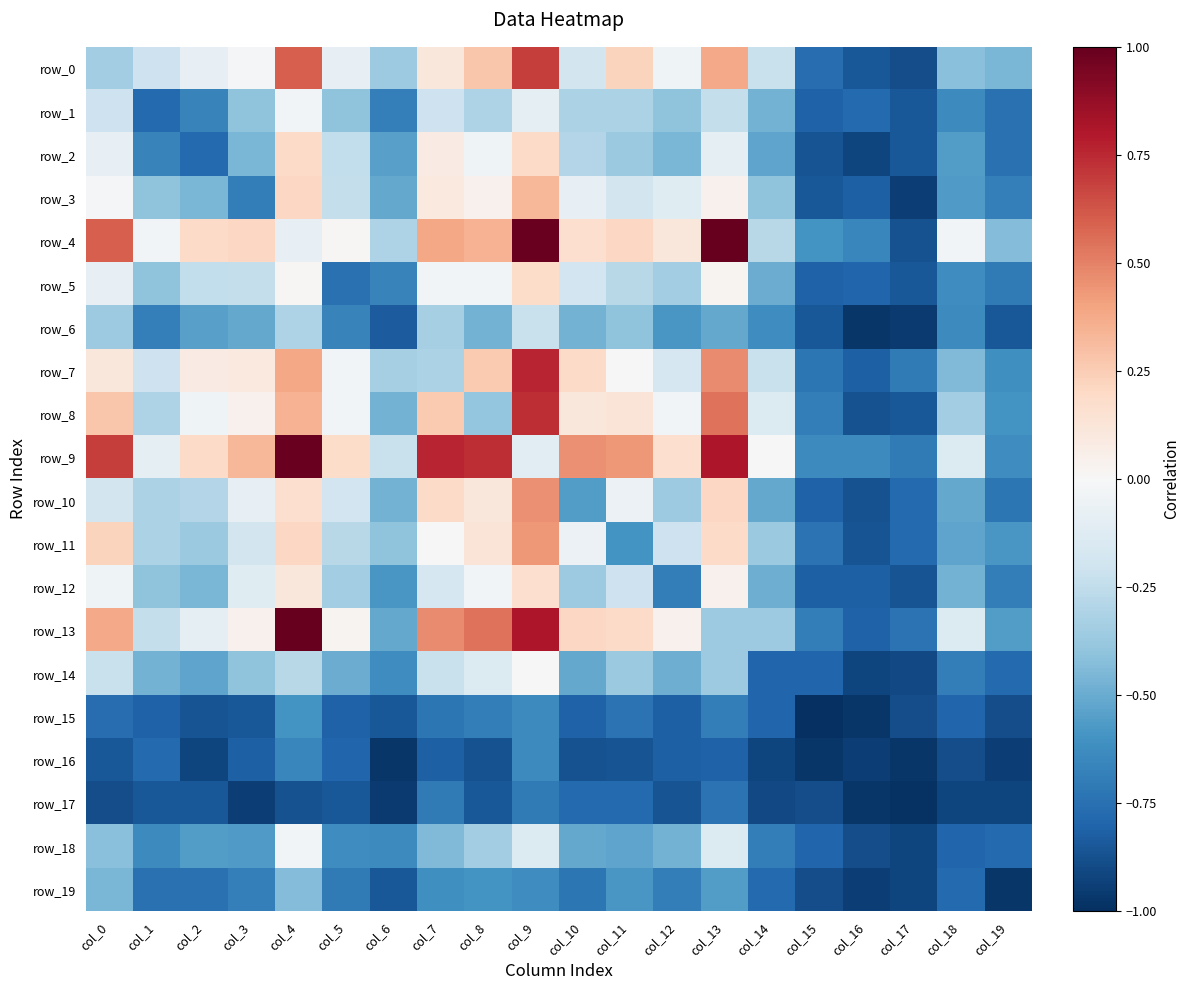

What is the sum of all row_14 values?

-10.0